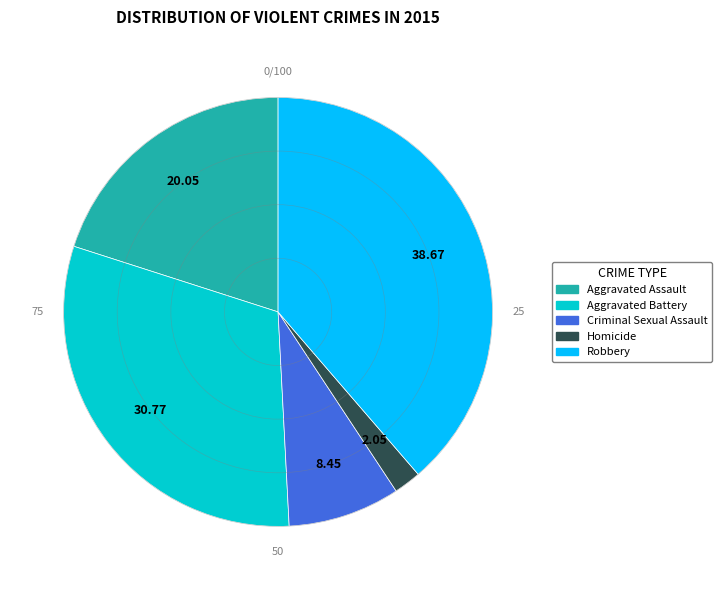

Is Homicide the majority of the pie?

No